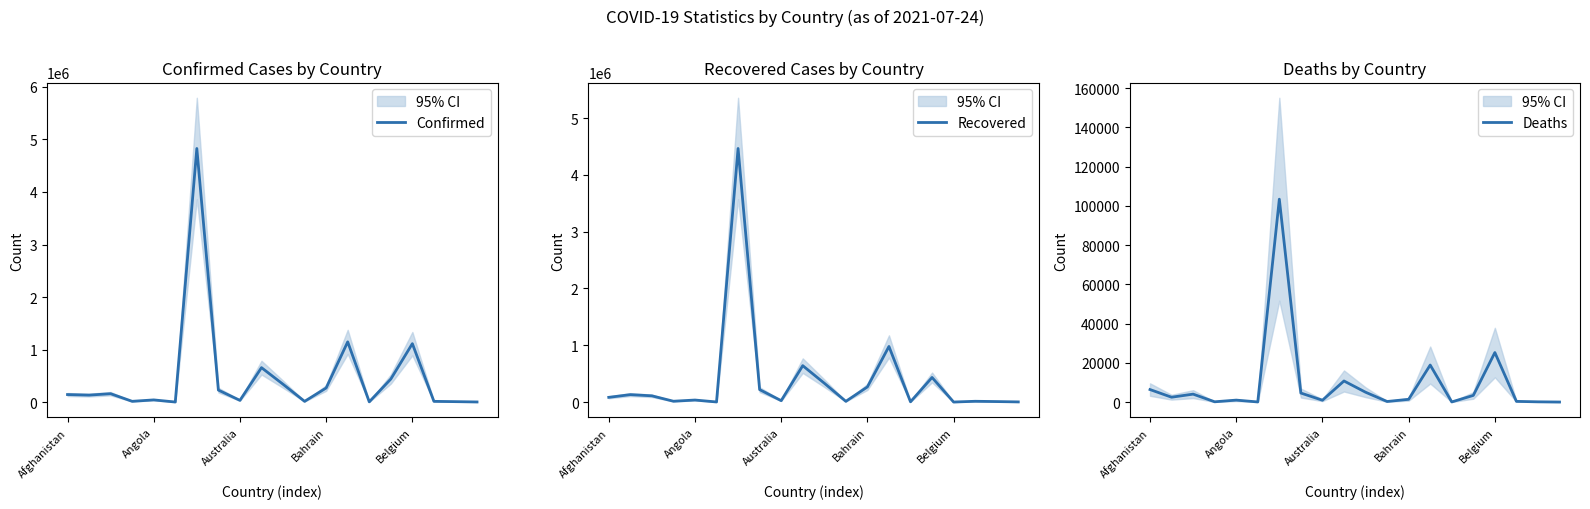

Reading right to left, transcribe all the data shown in this chart.

Confirmed: 2470	8324	13893	1112161	438767	4330	1146564	268338	13781	339645	655589	32594	228382	4827973	1277	41405	14498	159563	132828	143439
Recovered: 2215	8125	13201	0	432655	4098	978616	266123	12158	331782	640430	23986	218796	4464987	1225	35082	13988	109349	130118	82586
Deaths: 2	107	332	25217	3376	48	18851	1381	274	5002	10730	916	4579	103359	42	977	127	4026	2456	6357